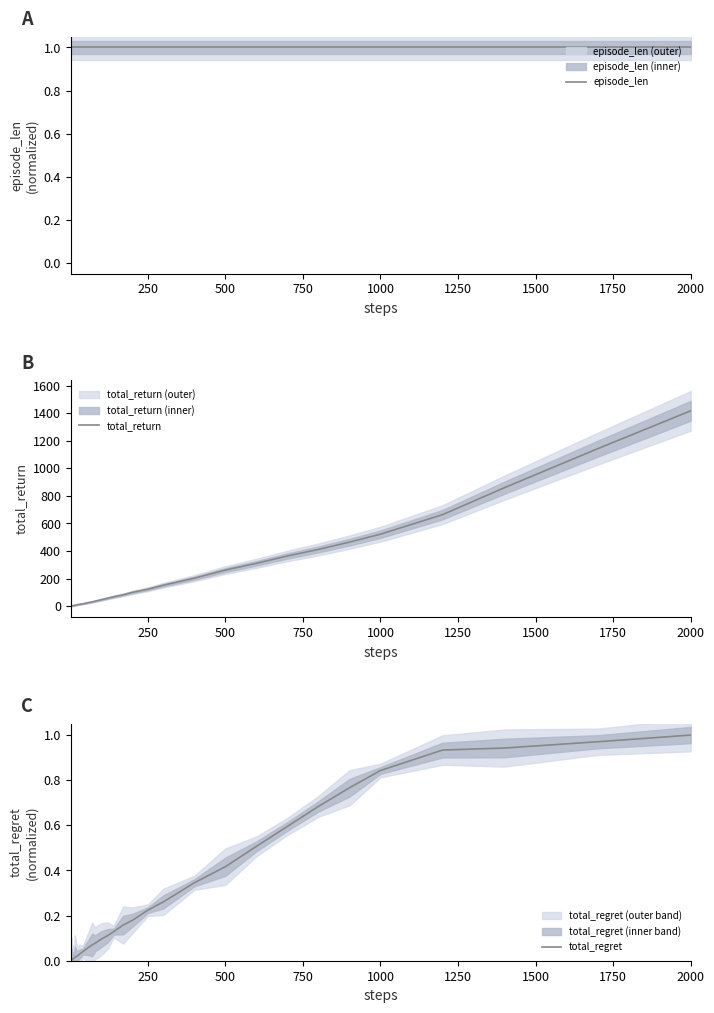

What are all the series names shown in the legend?

episode_len, total_return, total_regret